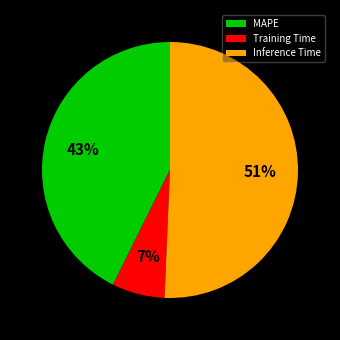

Do MAPE and Inference Time together represent more than half of the pie?

Yes